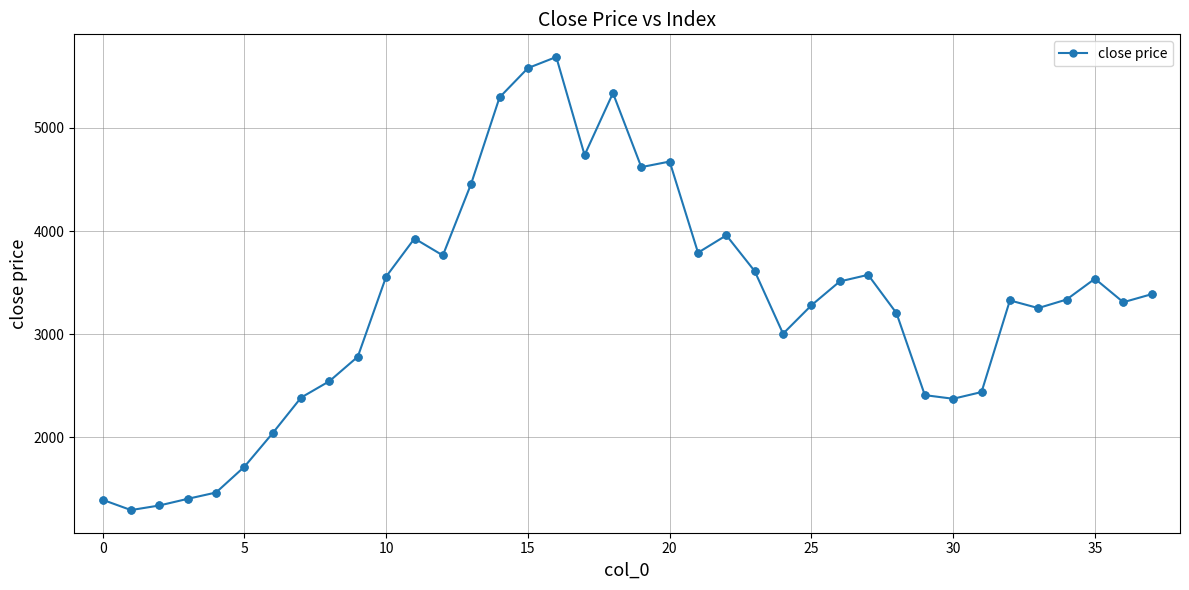

True or false: the data has more than 0 interior local peaks.

True